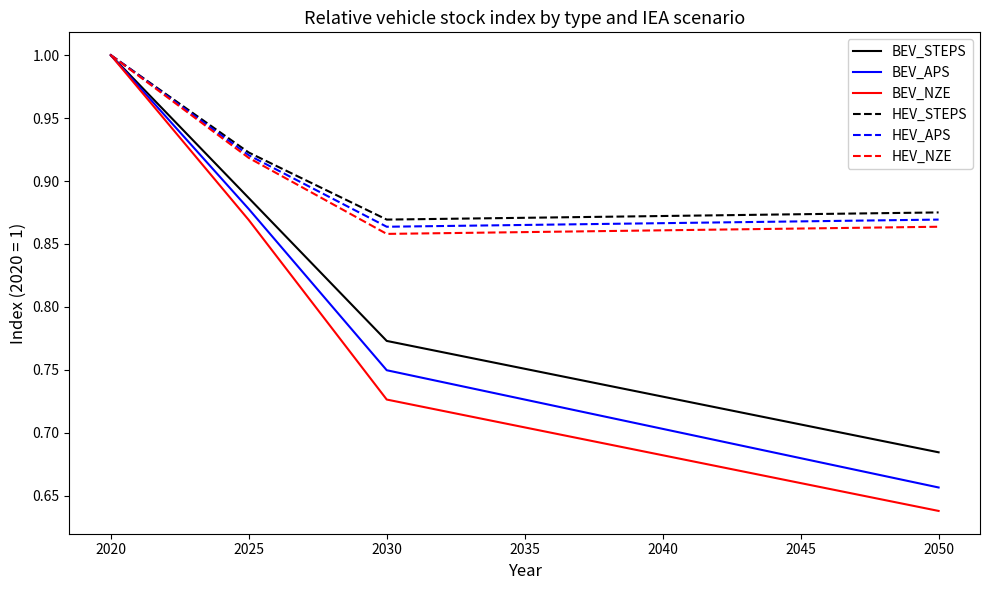

Is it true that HEV_STEPS equals 1.2 at 2045?

False